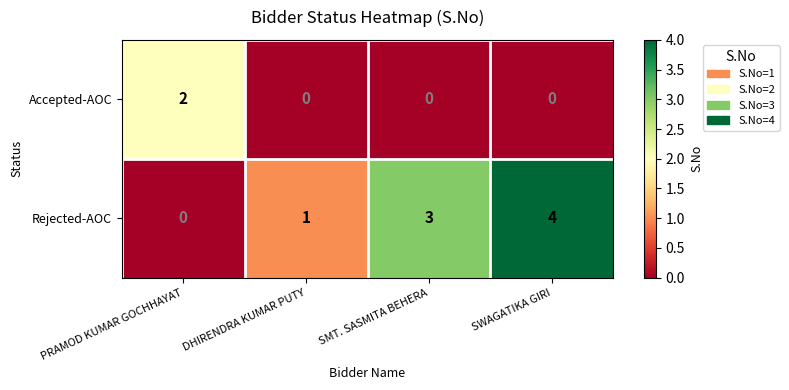

Count the number of categories in the chart.

4